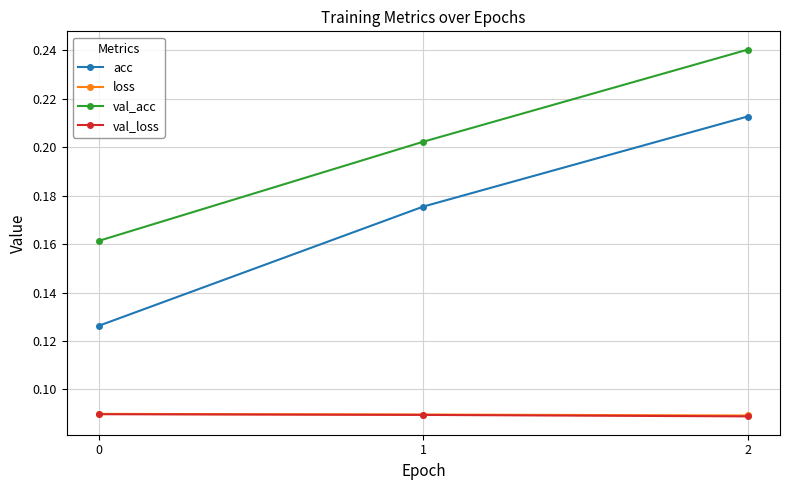

The value of loss at 1 is 0.0. True or false?

False